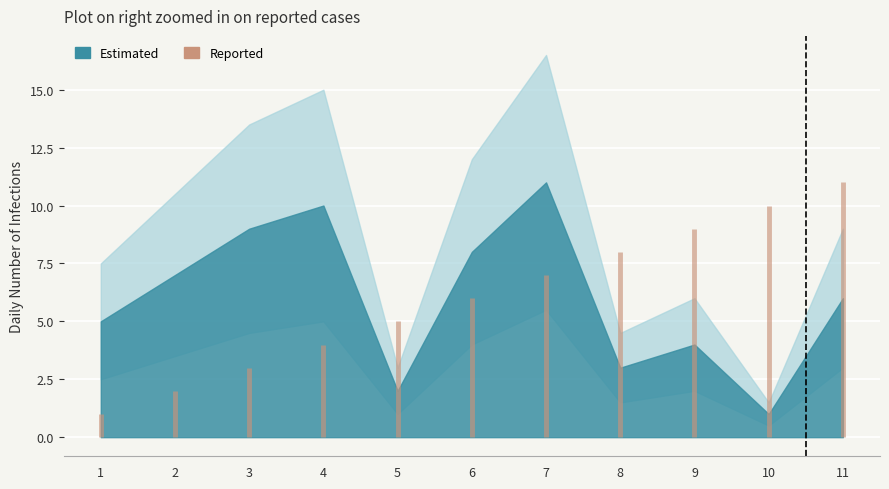

Reading right to left, transcribe all the data shown in this chart.

11	10	9	8	7	6	5	4	3	2	1